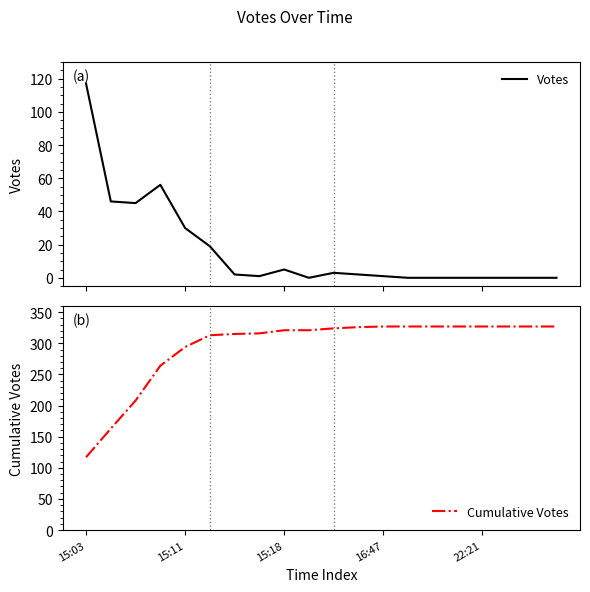

What is the approximate value of Cumulative Votes at 19?

327